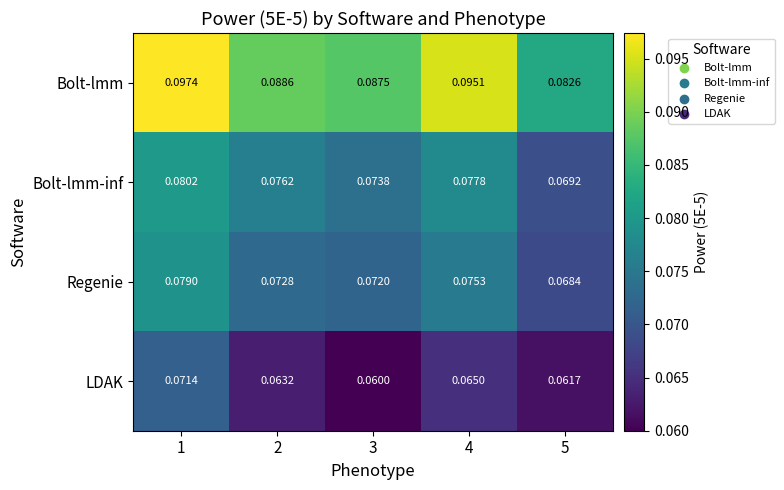

How many data points does each series have?

5